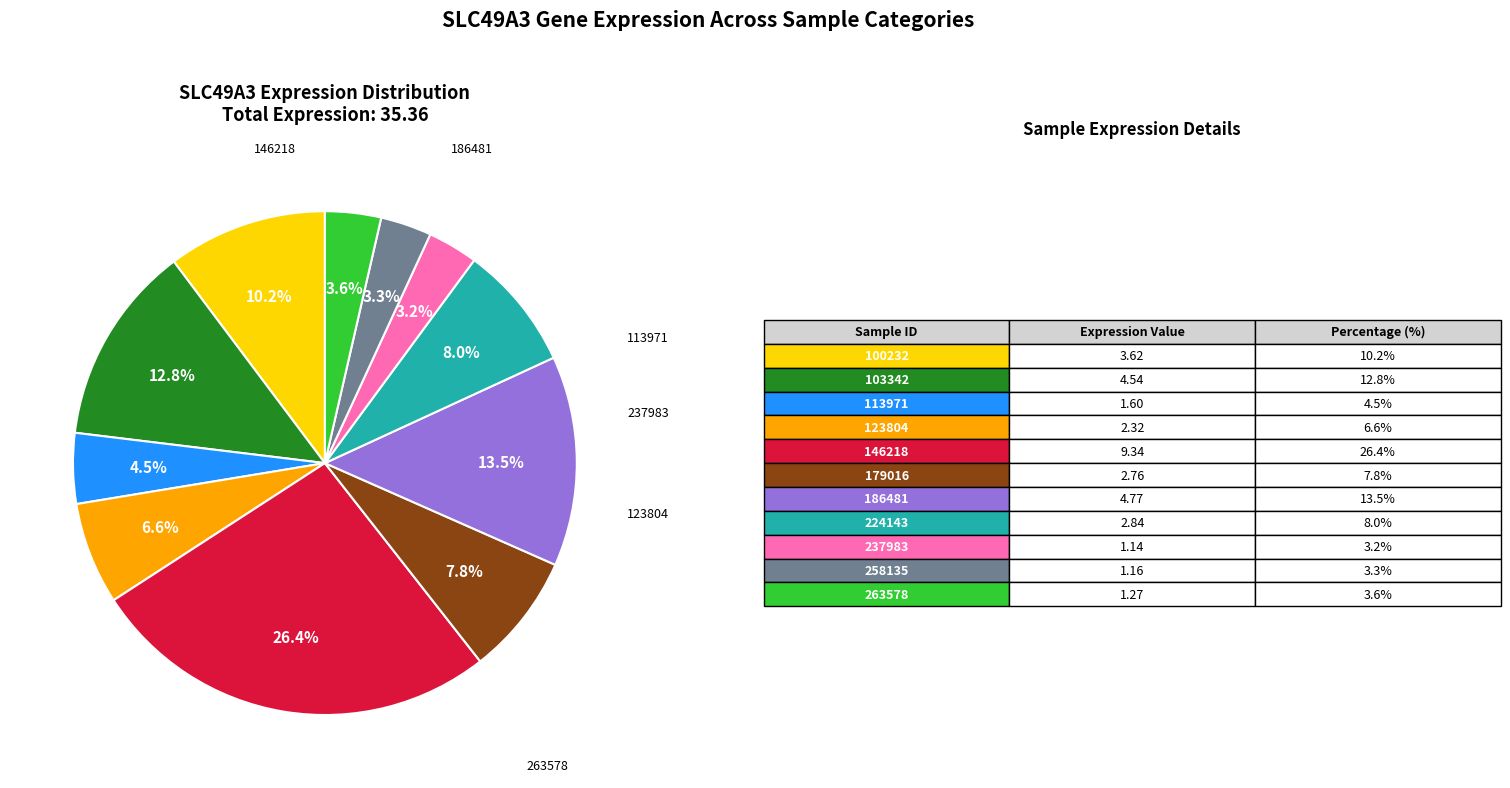

Is there a majority slice in this chart?

No